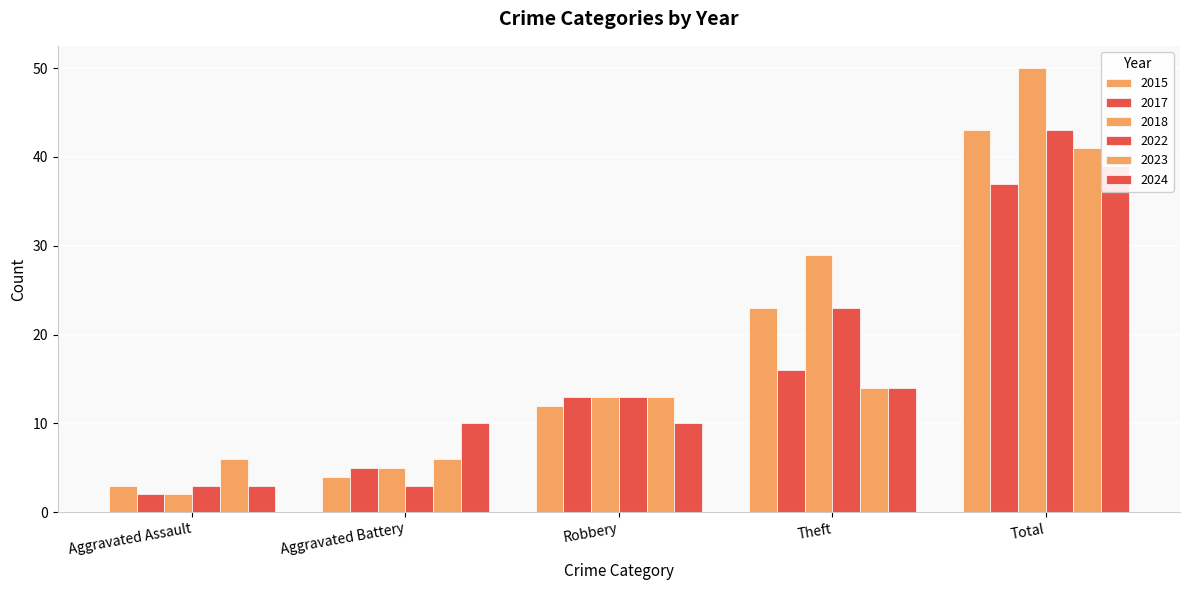

Reading right to left, what are all the values shown in this chart?

2015: 43	23	12	4	3
2017: 37	16	13	5	2
2018: 50	29	13	5	2
2022: 43	23	13	3	3
2023: 41	14	13	6	6
2024: 39	14	10	10	3